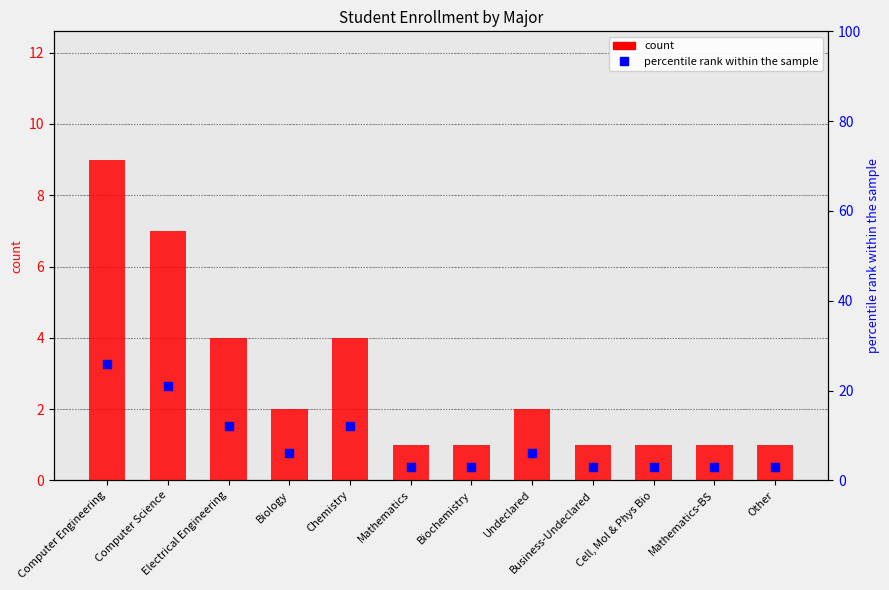

Which series has the largest Y range (max minus min)?

percentile rank within the sample